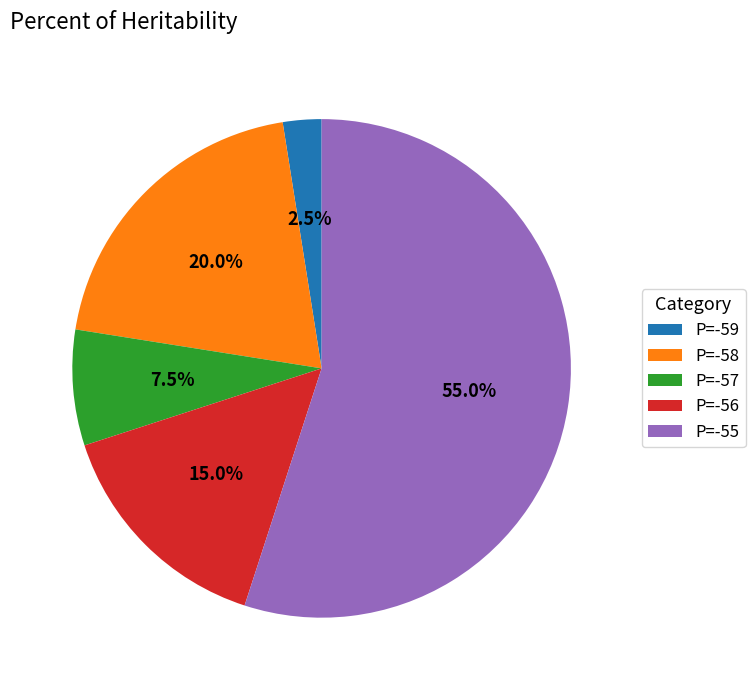

Approximately how many times larger is the value at P=-58 compared to P=-55?

0.4